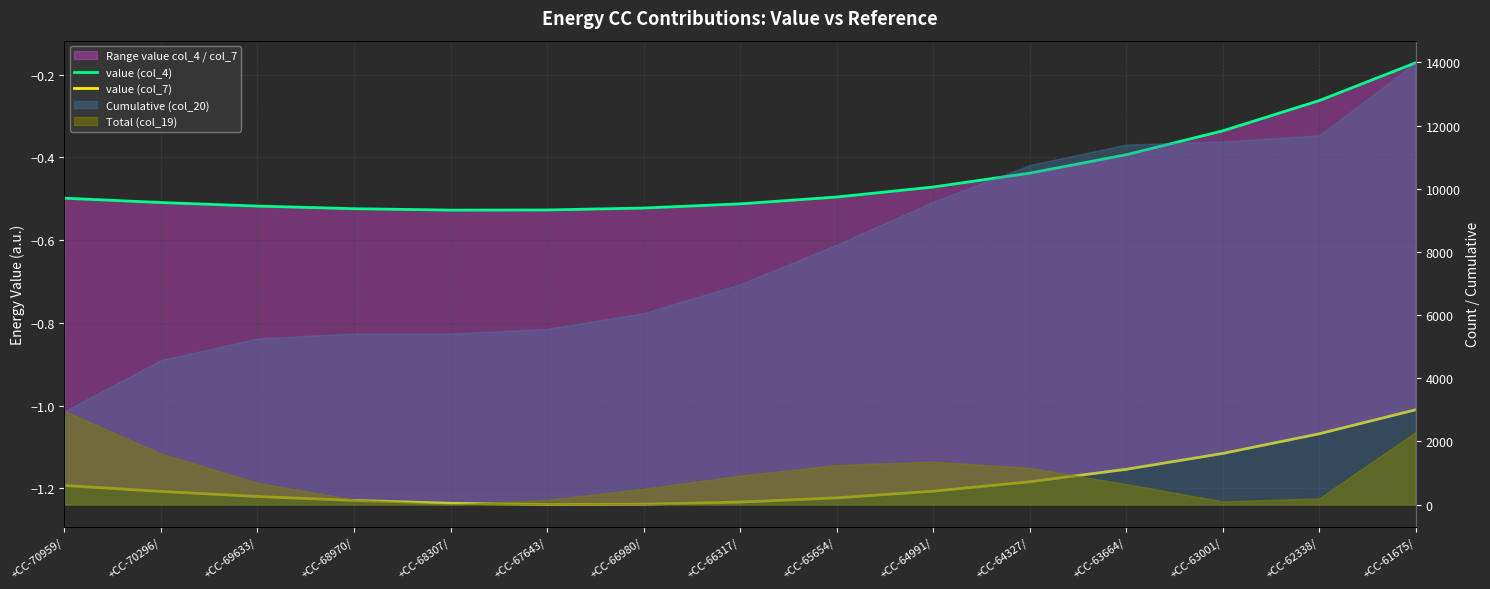

True or false: value (col_7) has a value of -1.2 at +CC-67643/.

True